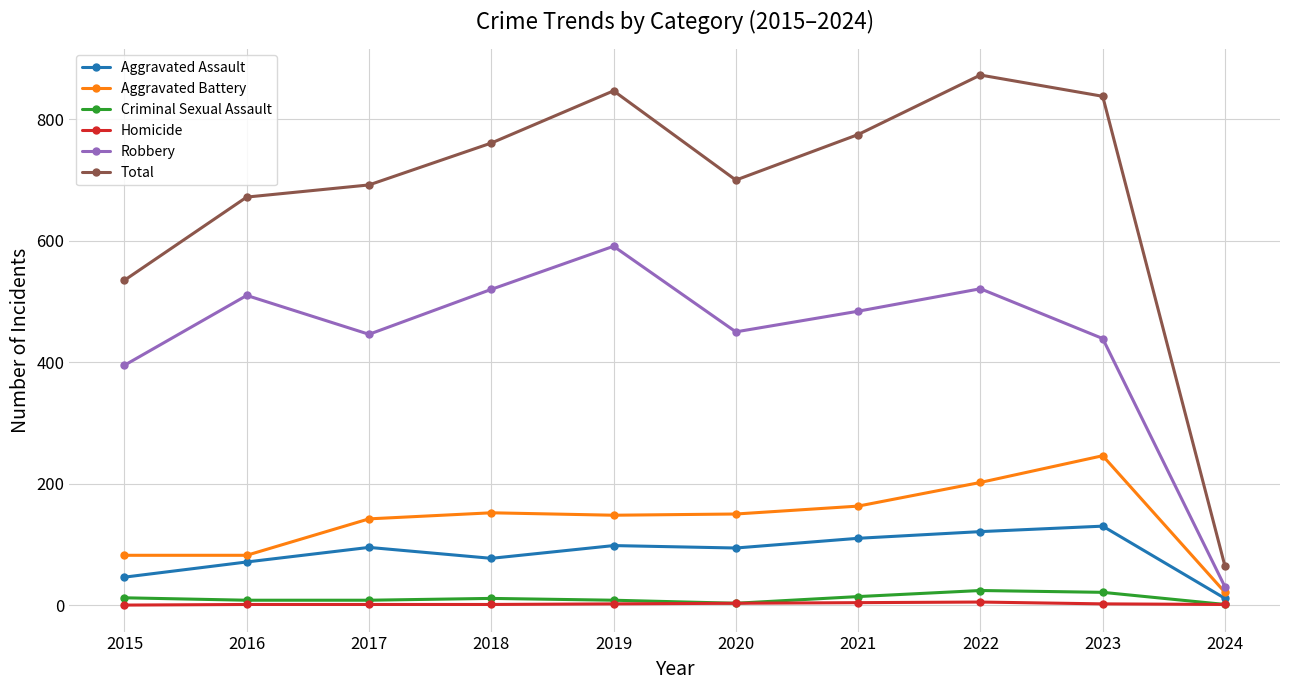

List the series in order of their peak value, highest first.

Total, Robbery, Aggravated Battery, Aggravated Assault, Criminal Sexual Assault, Homicide